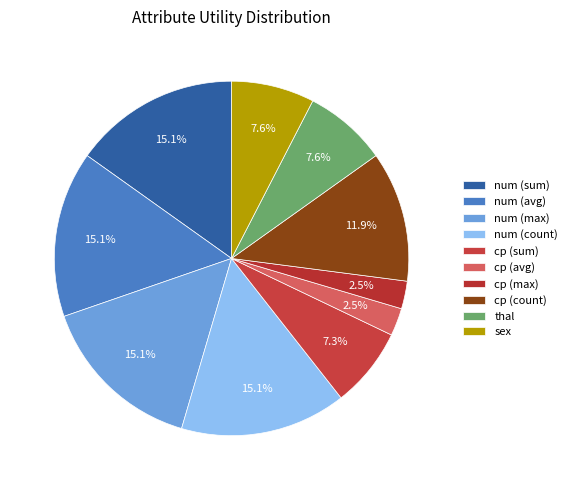

To the nearest percent, what is the average slice percentage?

10%